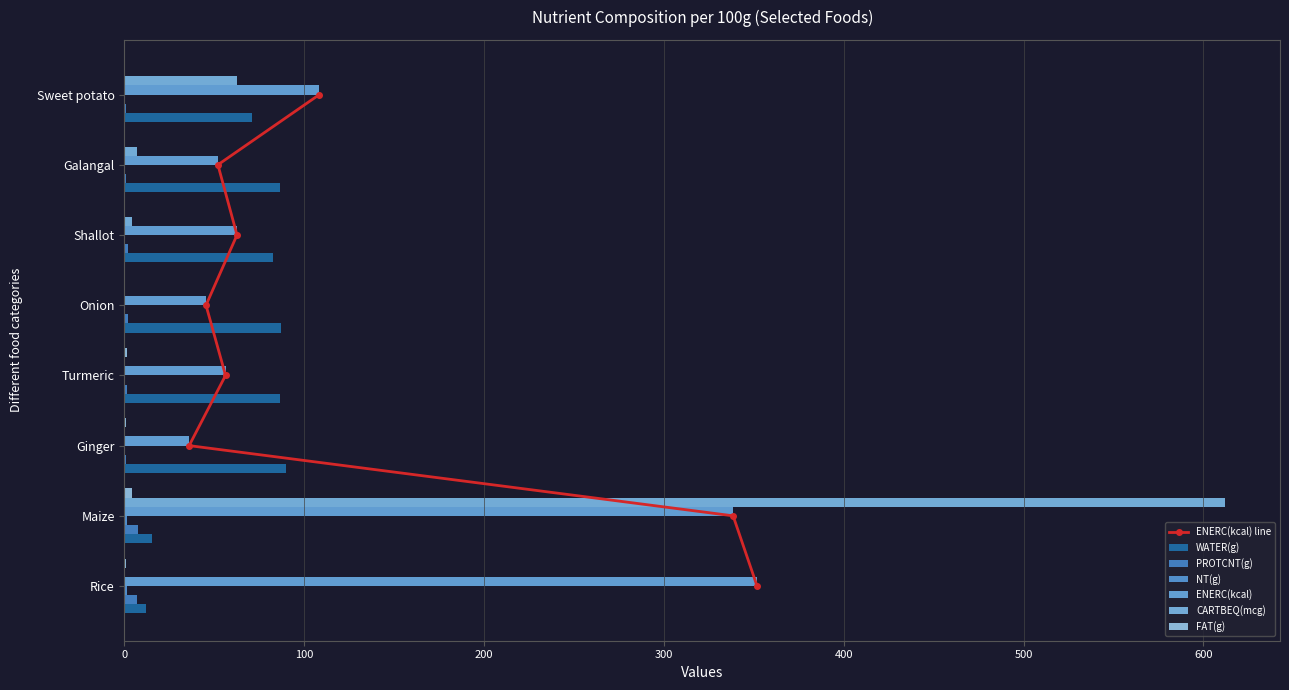

Is it true that FAT(g) equals 0.1 at Onion?

True